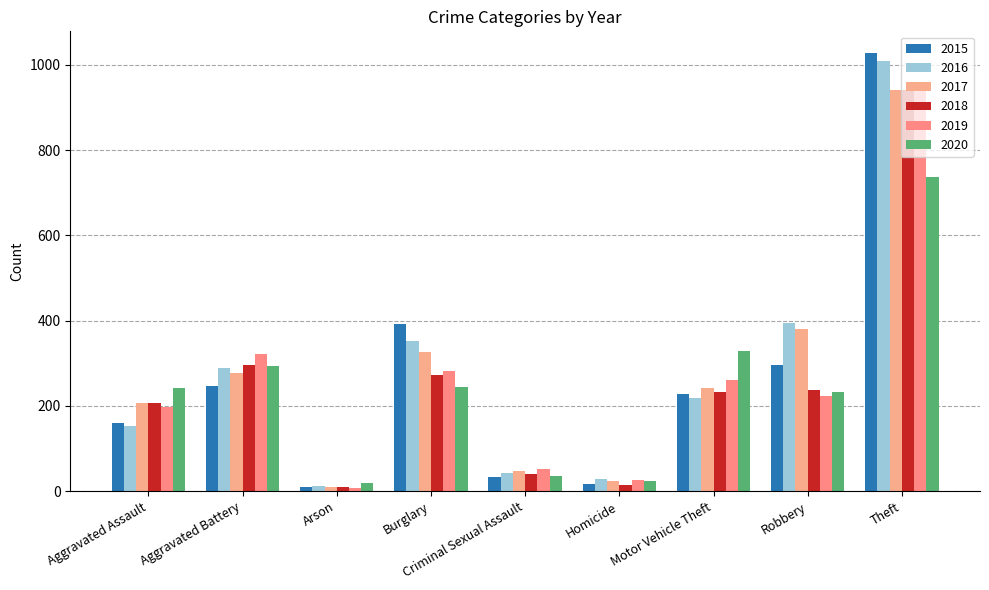

Which series has the largest total across all categories?

2016